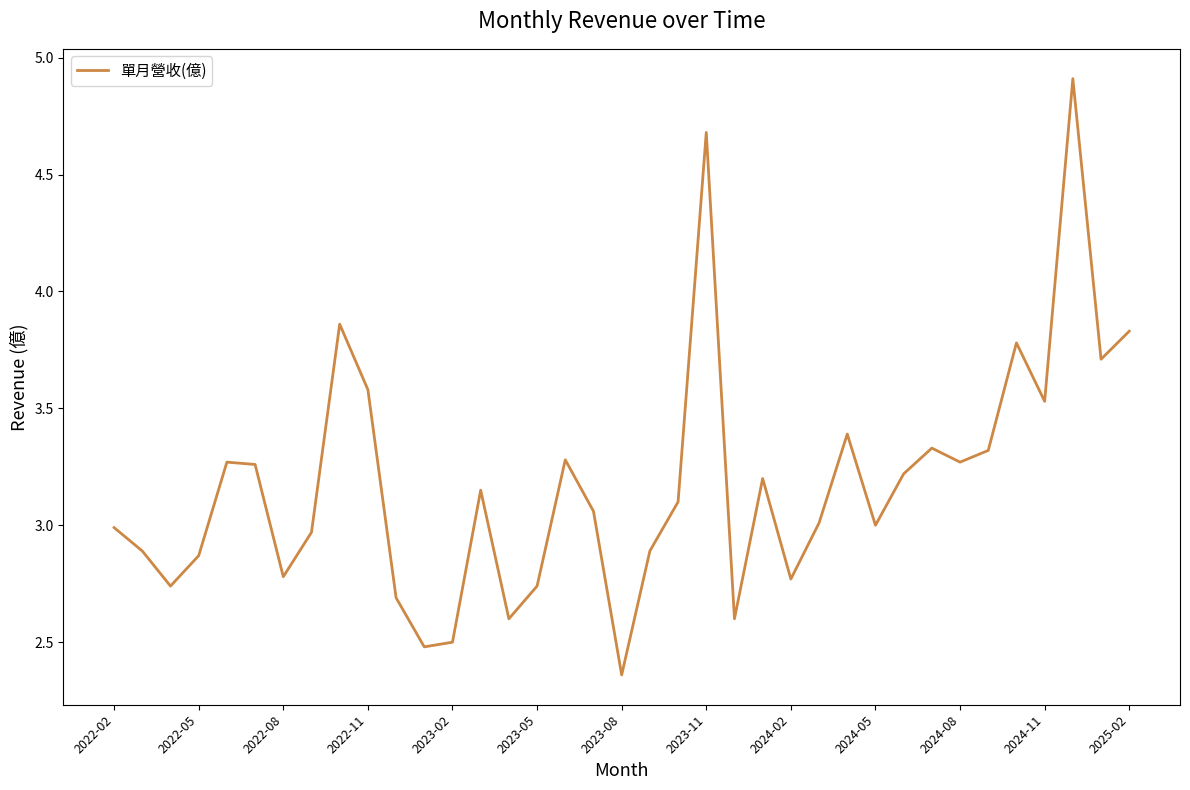

Count the number of data series in this chart.

1